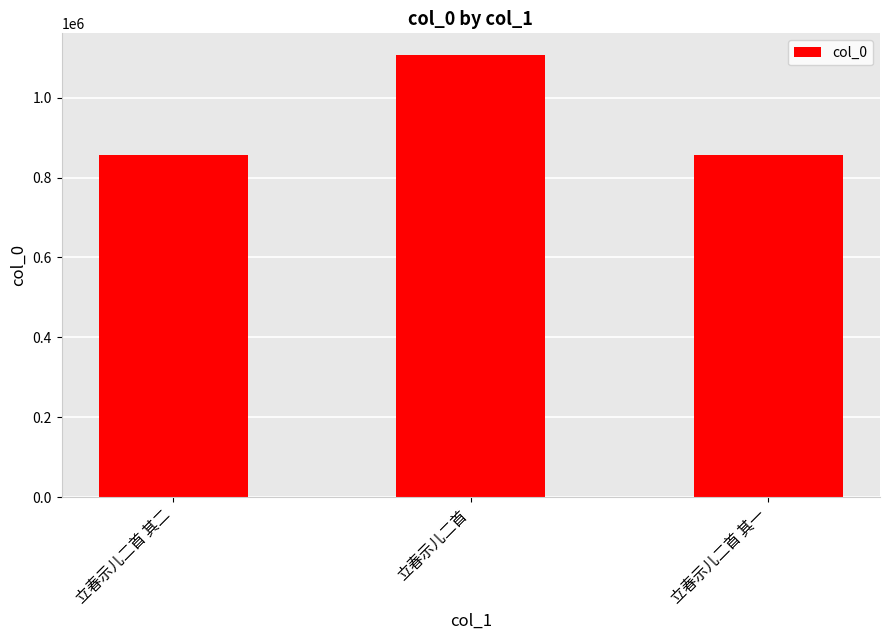

What is the label of the 2nd bar from the left?

立春示儿二首